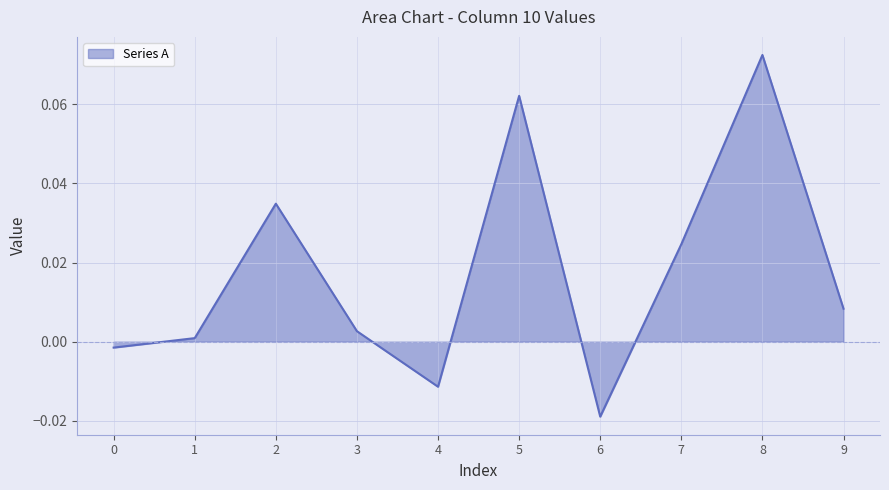

Between 7 and 5, which is larger?

5